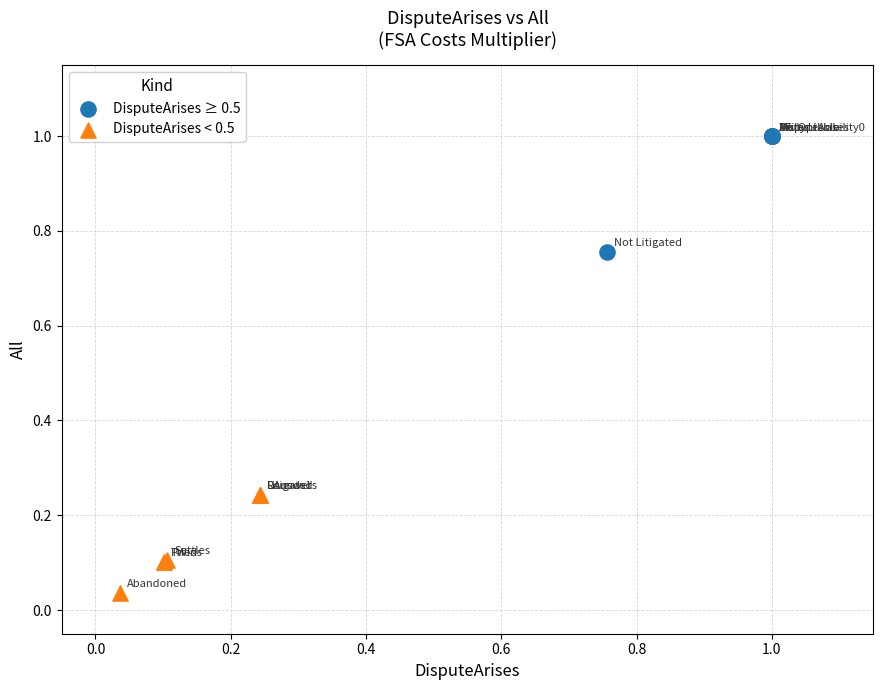

Which series contains the highest Y value?

DisputeArises ≥ 0.5